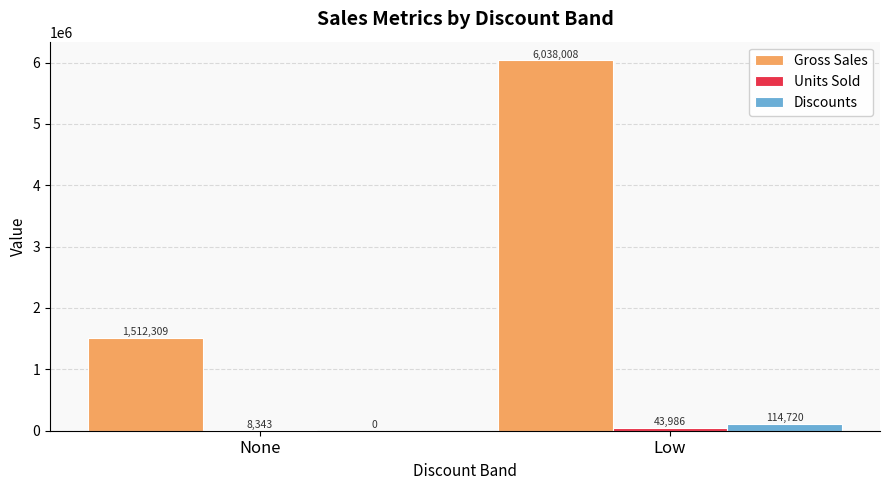

What value does the Gross Sales series have at Low?

6038008.0